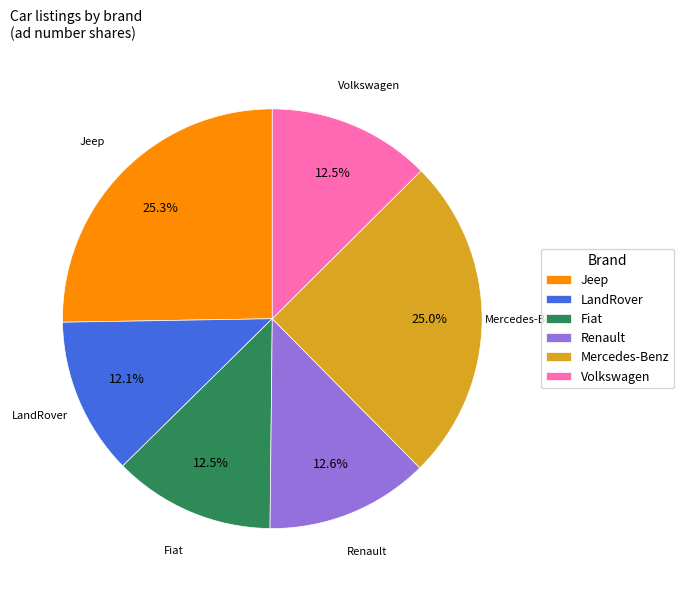

Approximately how many times larger is the value at LandRover compared to Renault?

1.0